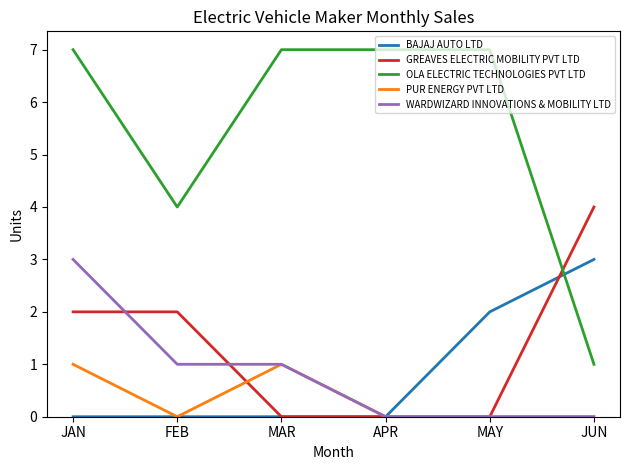

What is the maximum value for WARDWIZARD INNOVATIONS & MOBILITY LTD?

3